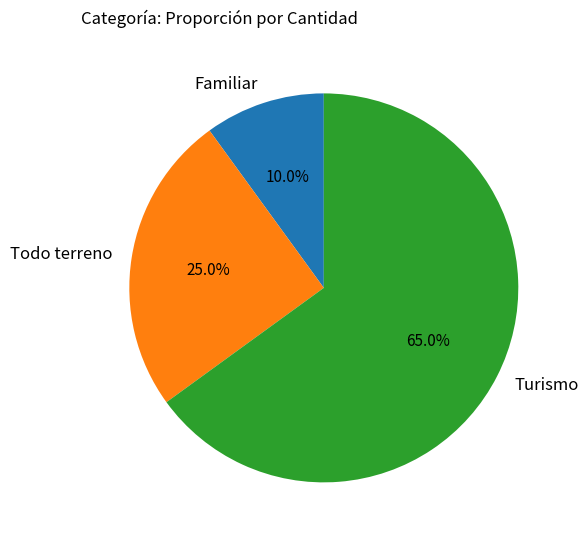

What is the ratio of the value at Familiar to the value at Todo terreno?

0.4